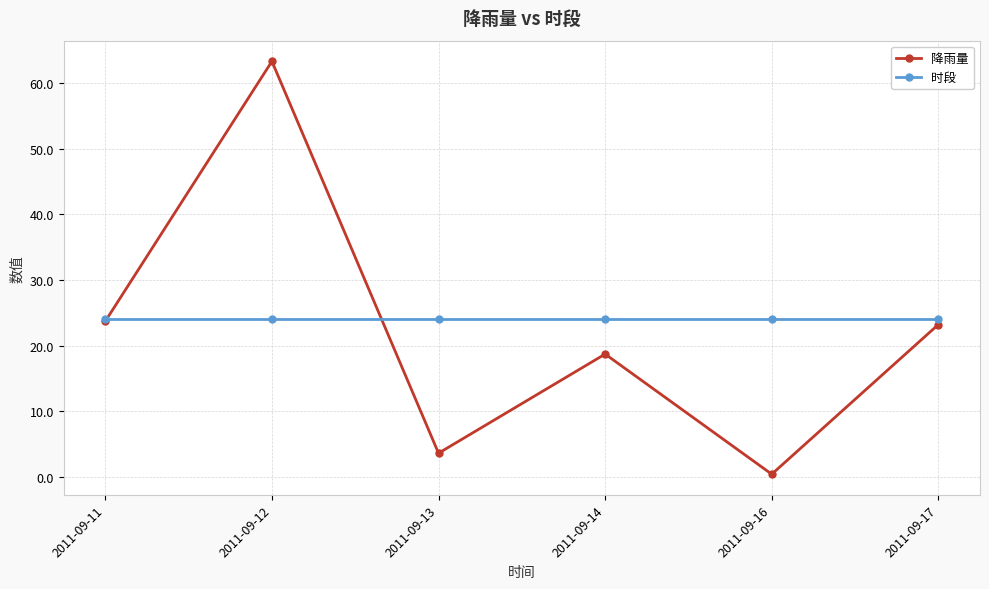

What is the spread (max minus min) of values at 2011-09-14?

5.3